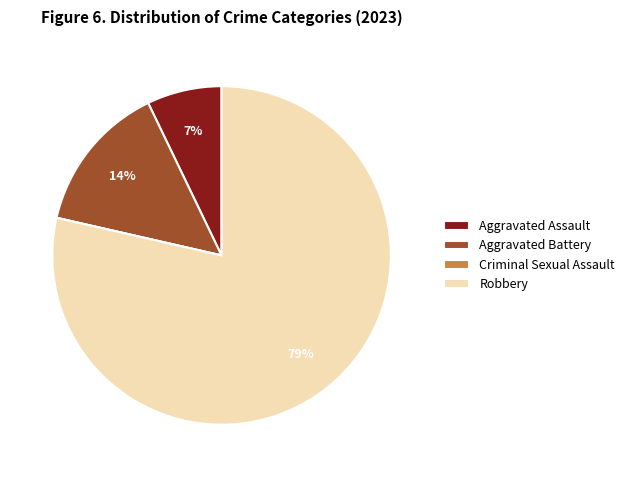

True or false: Aggravated Assault accounts for 1% of the total.

False